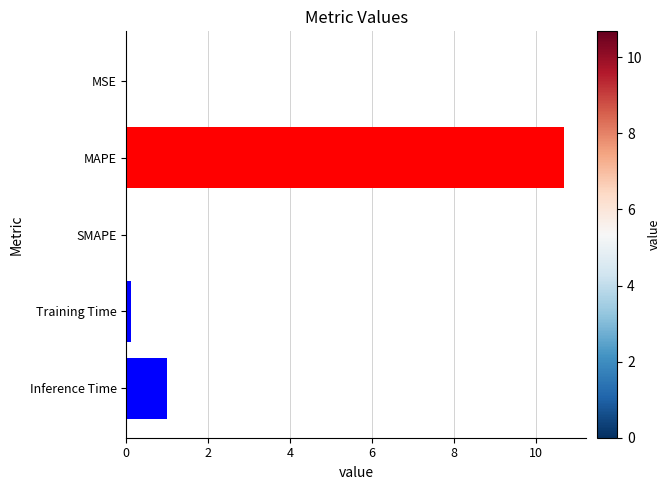

What is the maximum value shown in the chart?

10.7